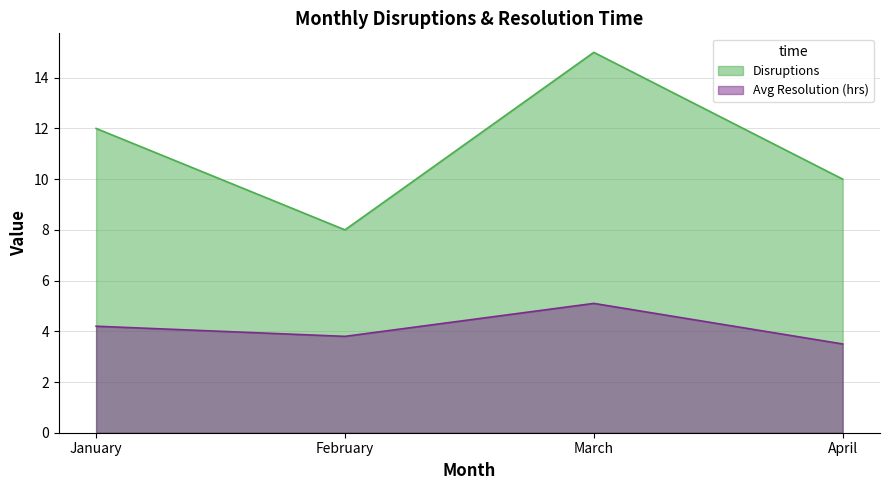

Is the value of Avg Resolution (hrs) at March greater than the value of Disruptions at January?

No